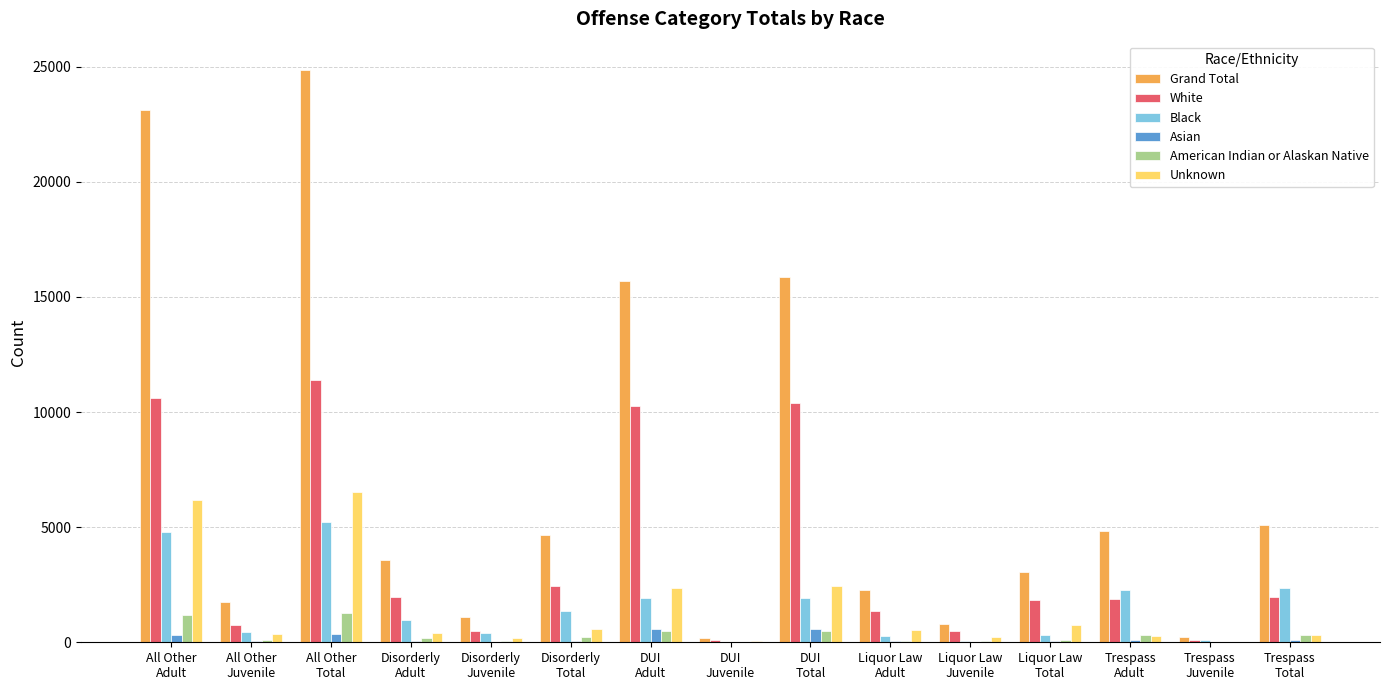

What is the maximum value shown in the chart?

24847